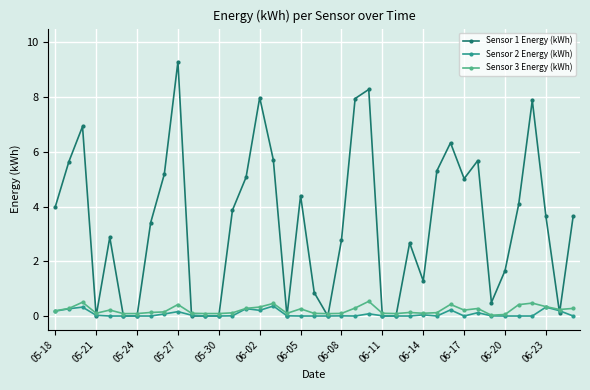

Which series has the largest range (max minus min)?

Sensor 1 Energy (kWh)